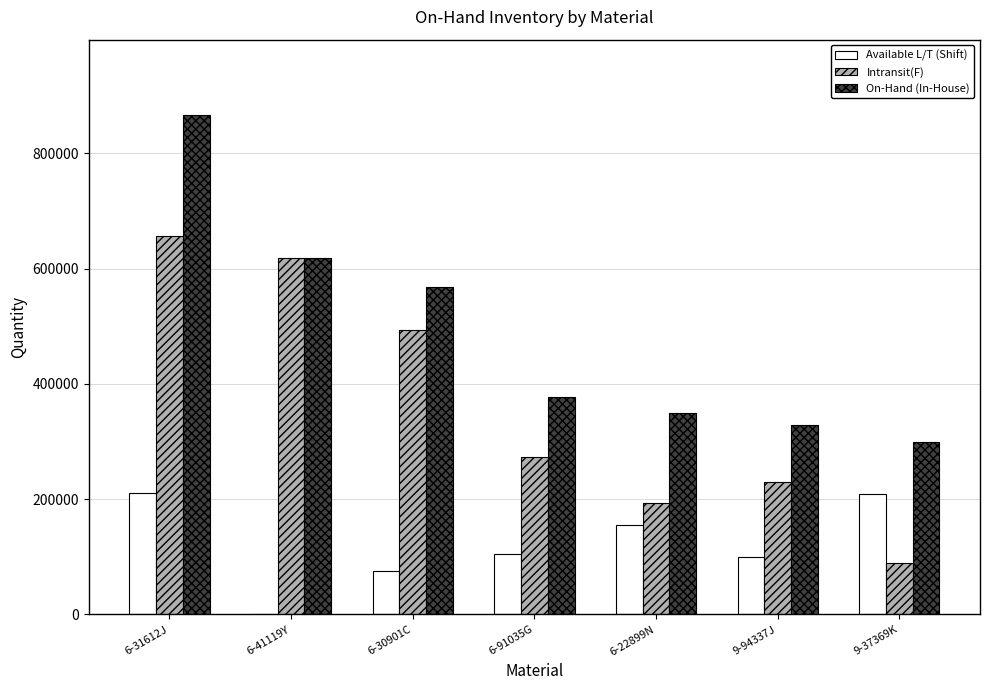

At which category is the sum across all series the highest?

6-31612J